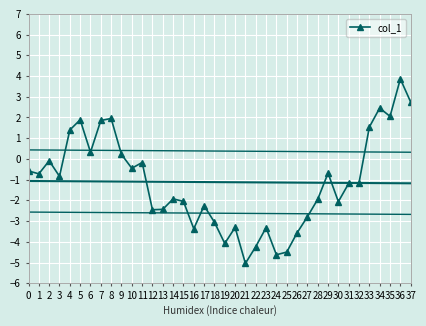

How many lines are shown in the chart?

1